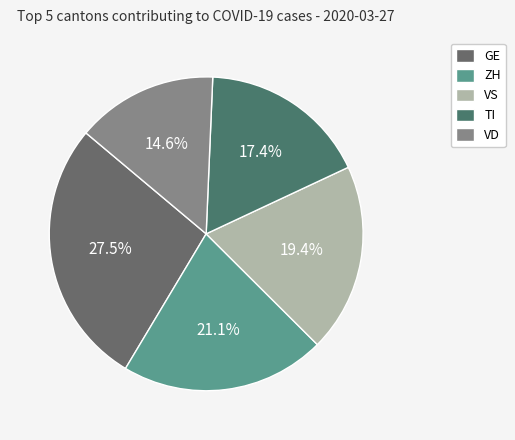

Is the sum of ZH and VD greater than half?

No